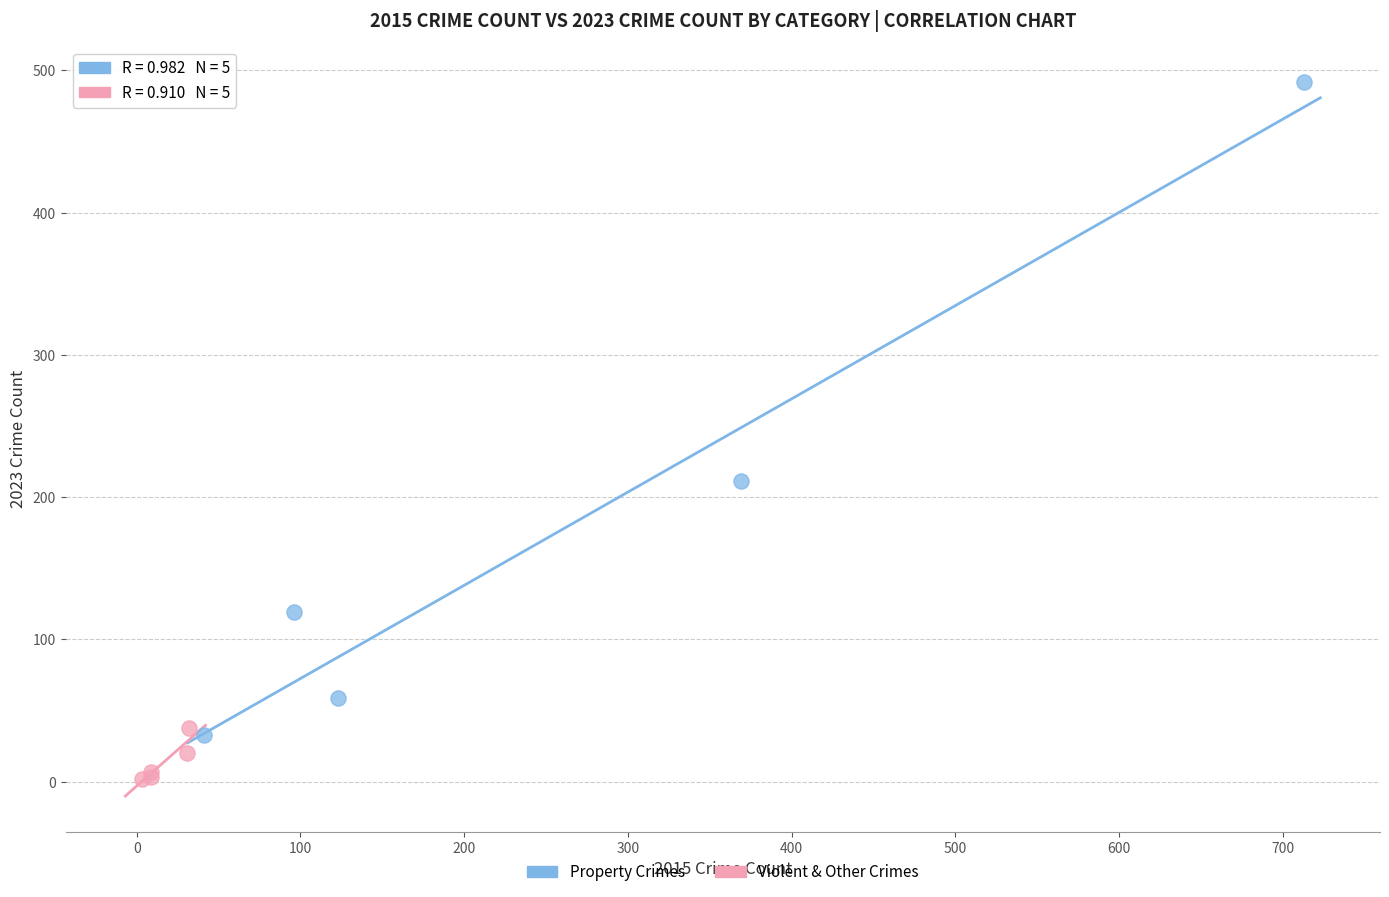

Which series reaches the maximum Y coordinate?

Property Crimes